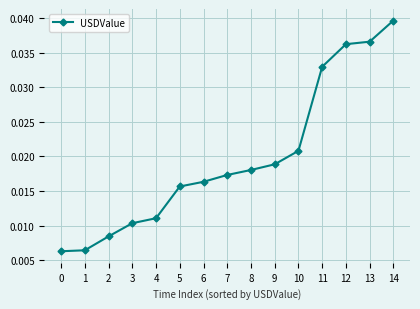

How many lines are shown in the chart?

1